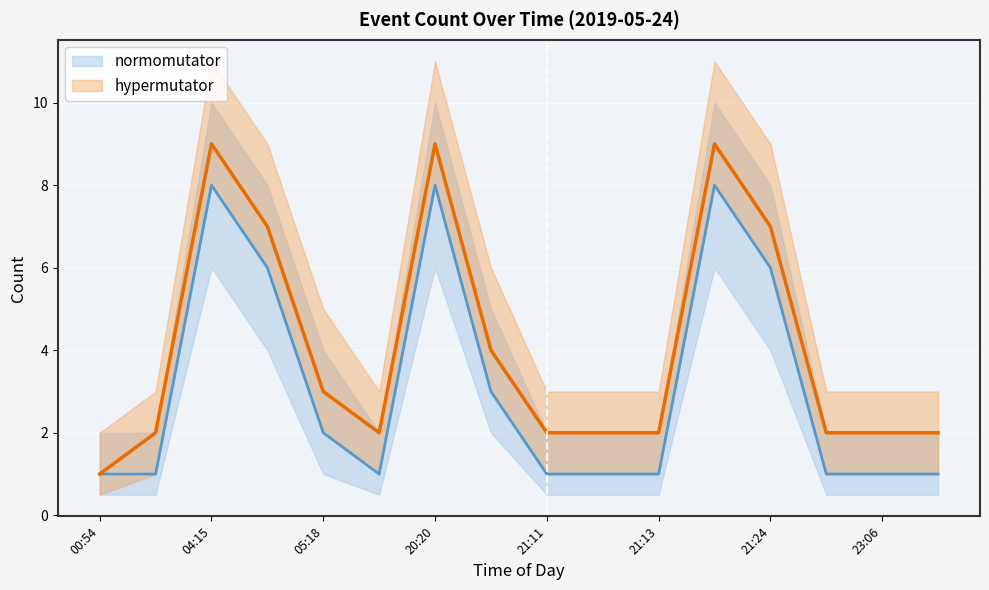

What is the difference between the maximum and minimum values in the normomutator series?

7